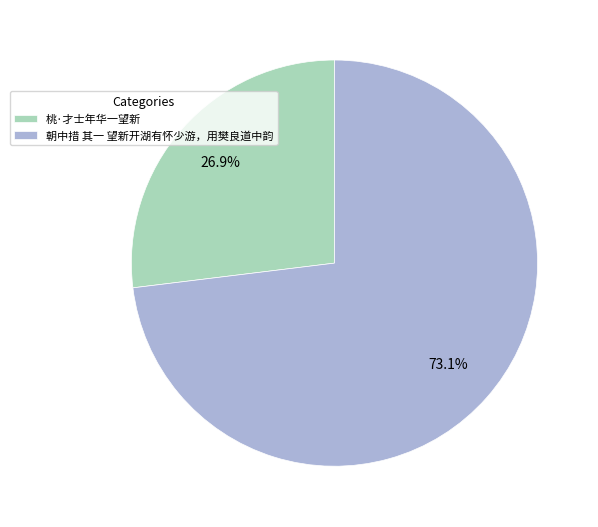

To the nearest percent, what percentage of the pie is 朝中措 其一 望新开湖有怀少游，用樊良道中韵?

73%